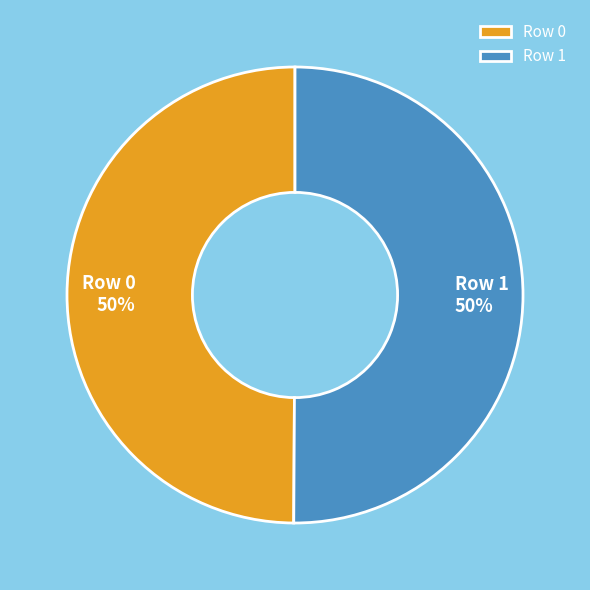

To the nearest percent, what is the combined percentage of Row 1 and Row 0?

100%